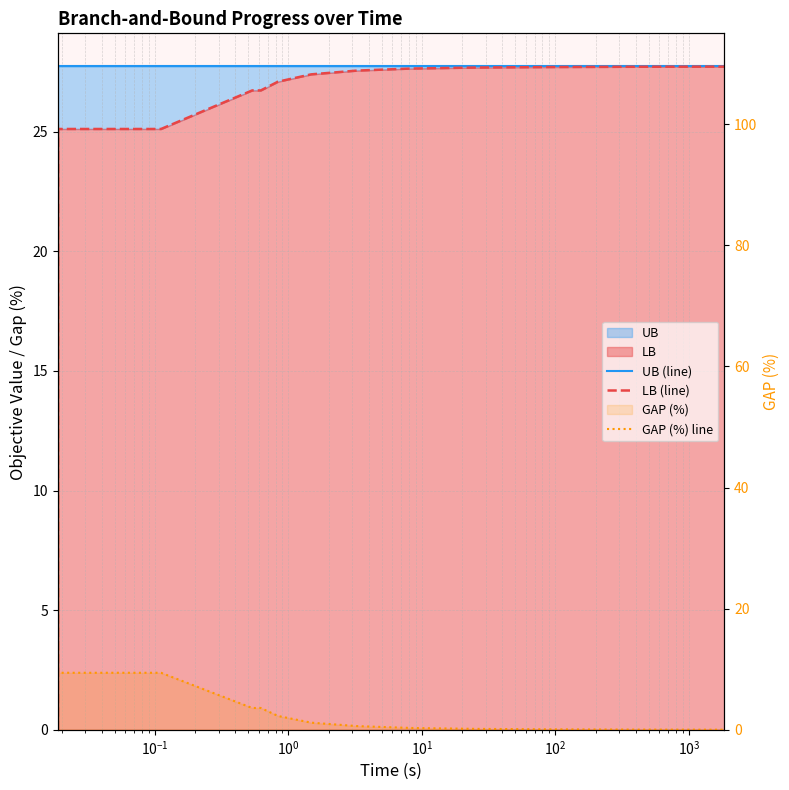

What is the value of the UB (line) point at the 8th from the left?

27.7